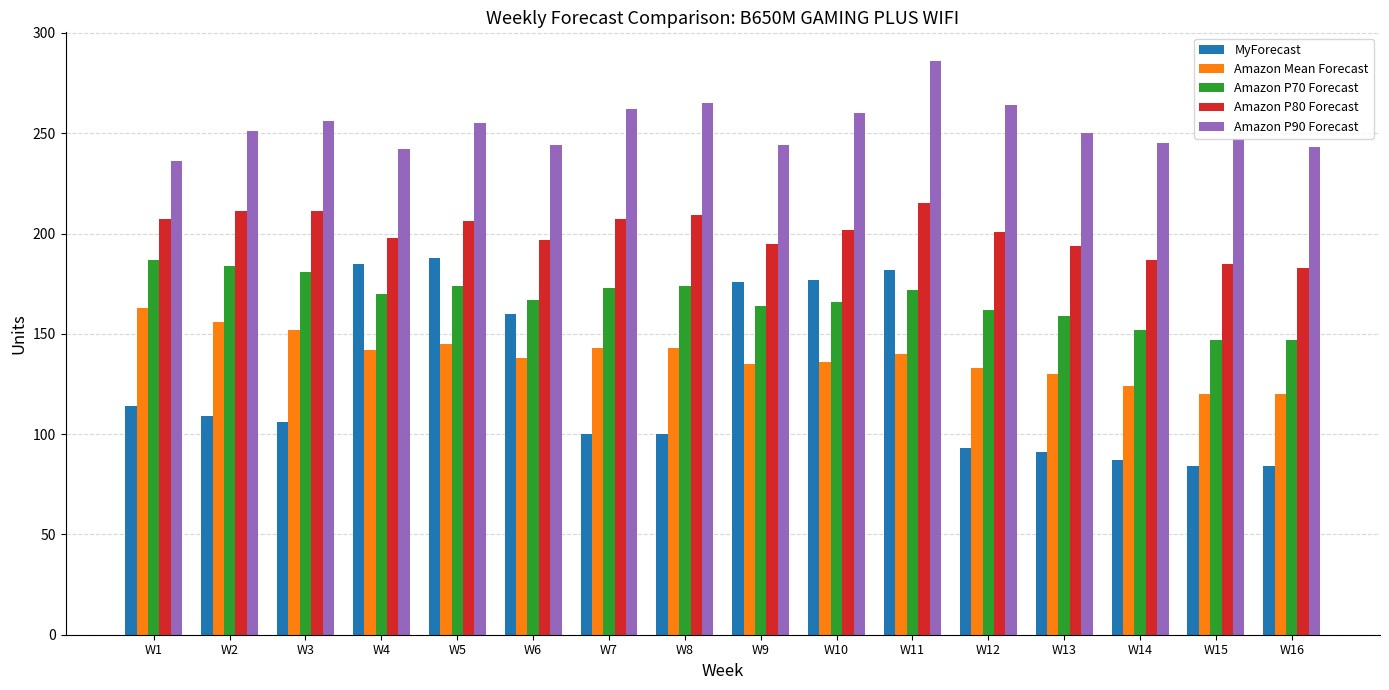

Does the chart contain stacked bars?

No